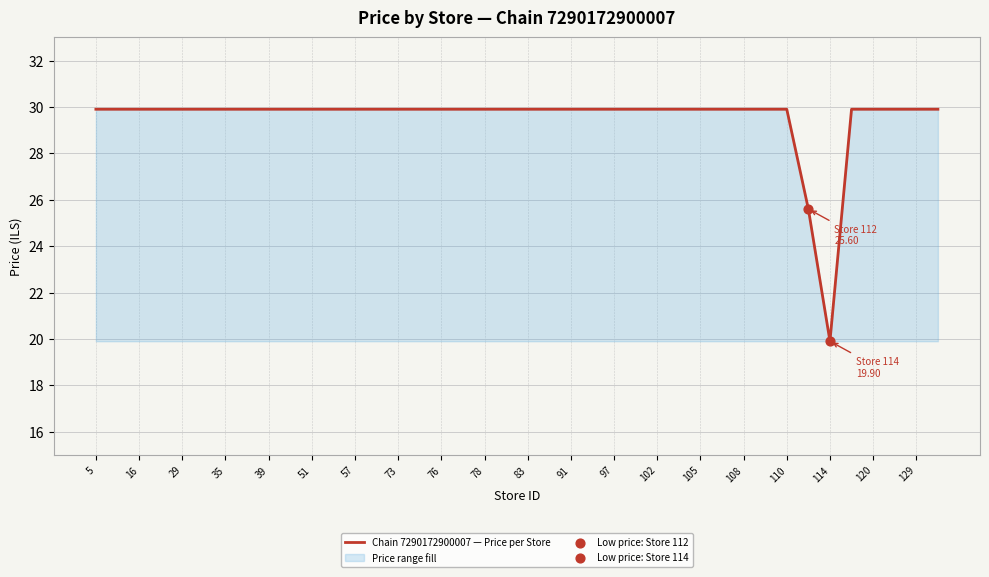

At which label does the data first exceed 29?

5